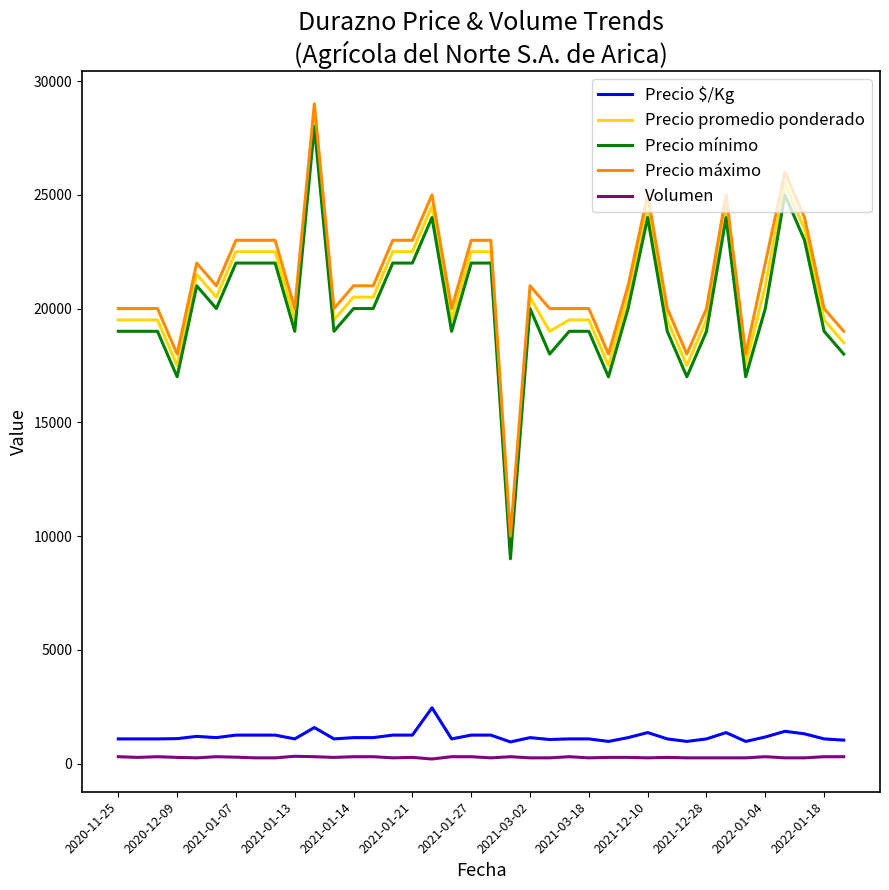

What is the average value of the Precio $/Kg series?

1191